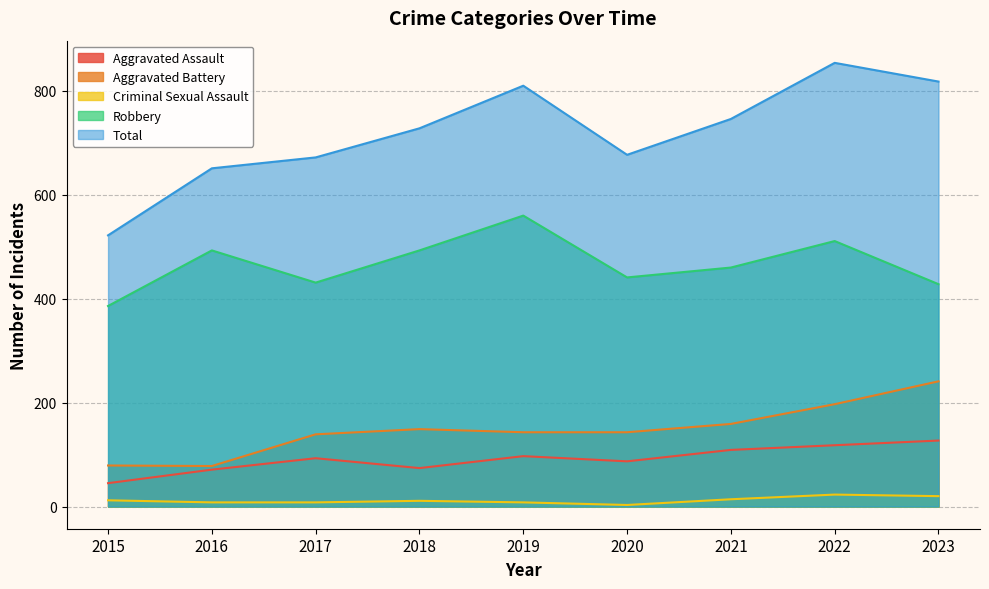

At which category does Robbery reach its first local peak?

2016